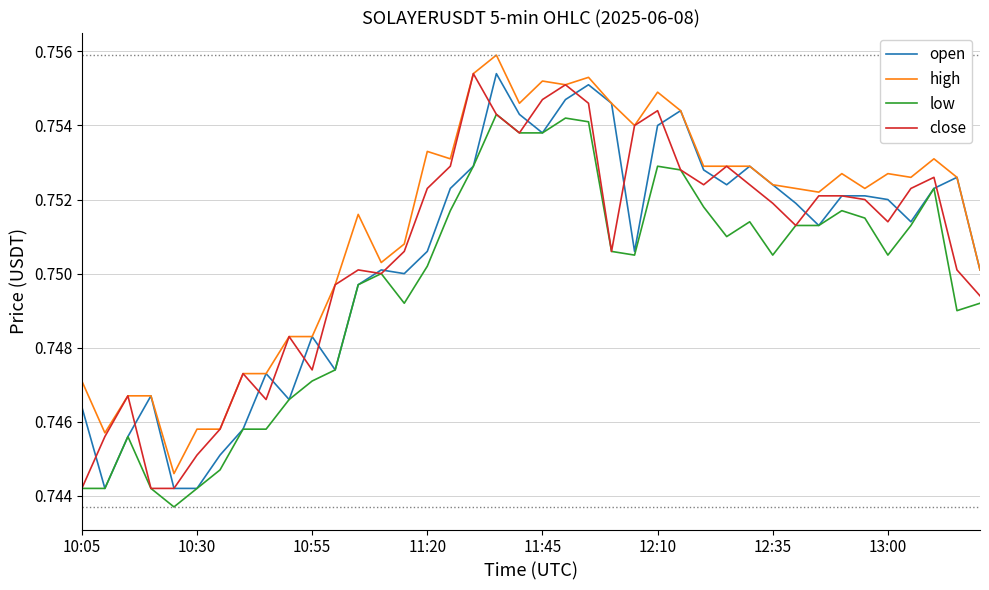

True or false: high has more than 1 interior local peaks.

True